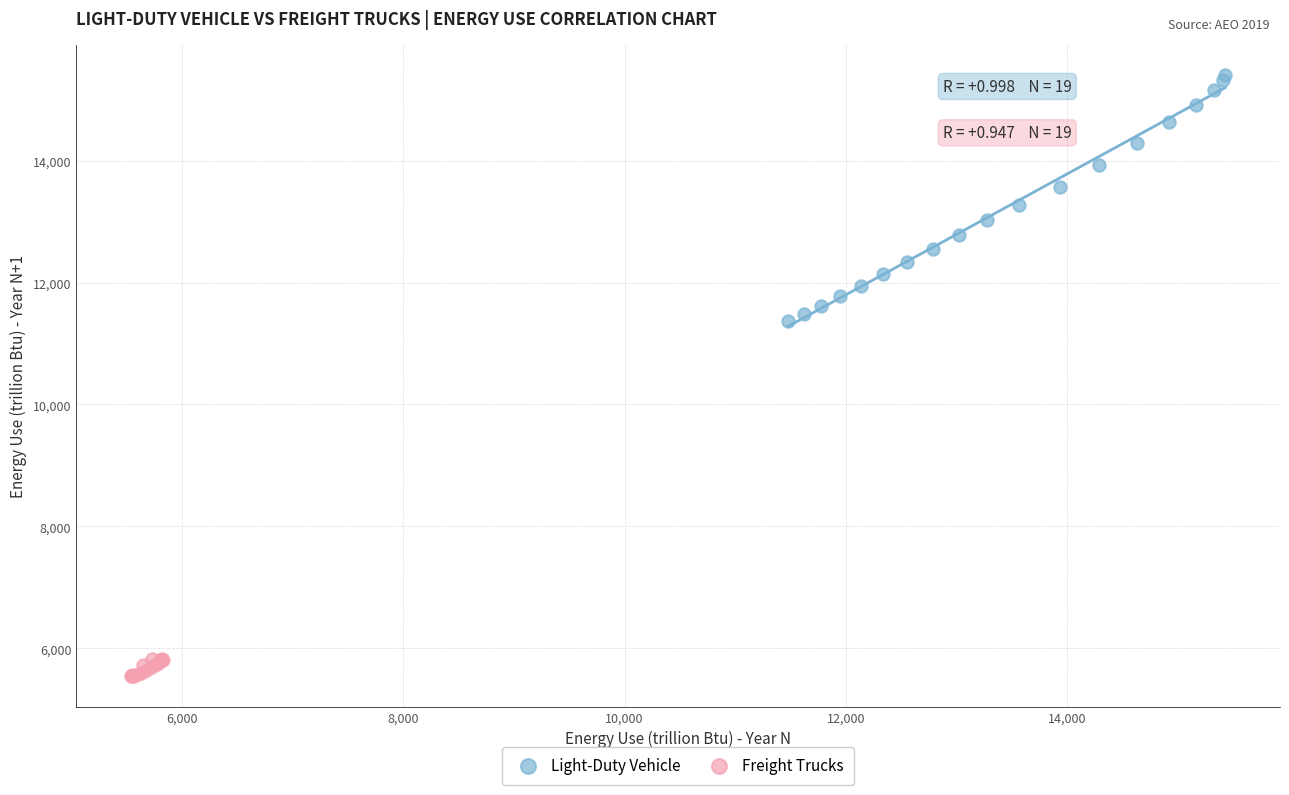

Which series reaches the minimum Y coordinate?

Freight Trucks